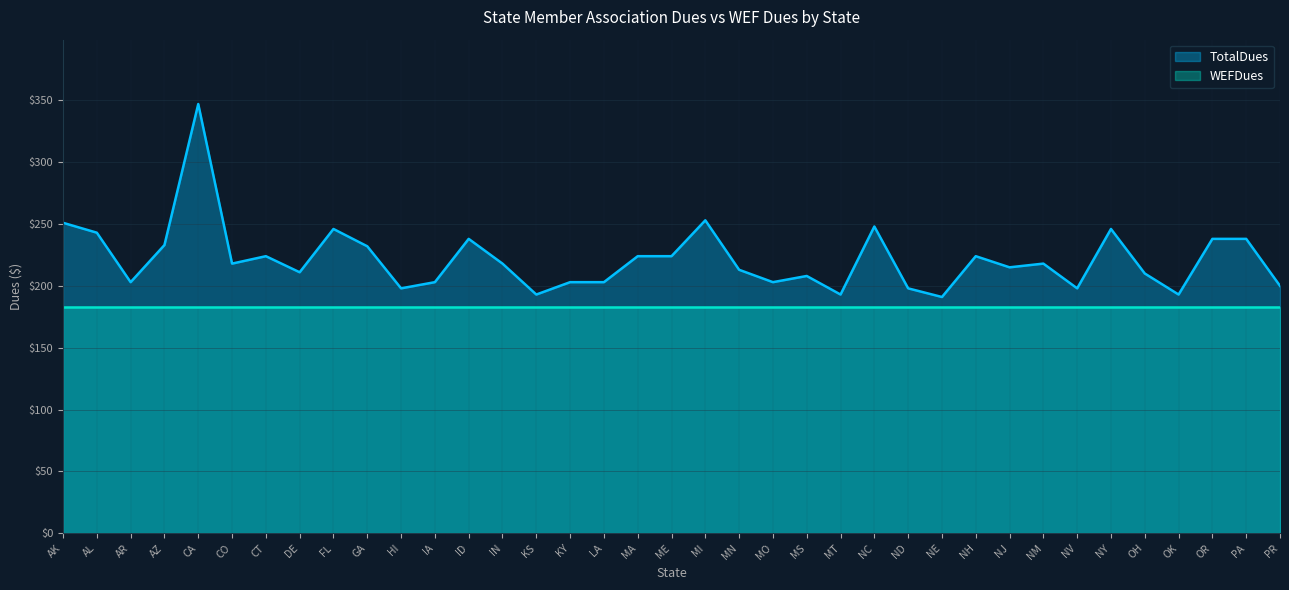

The value at MN is 353. True or false?

False